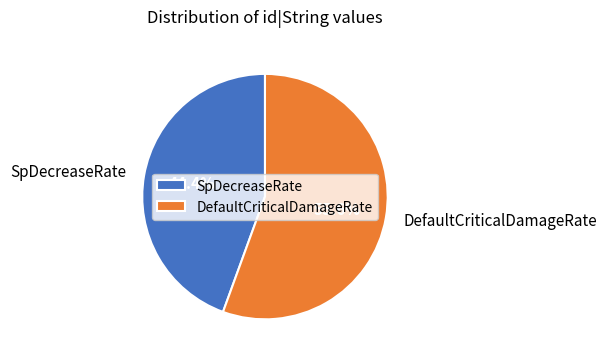

What percentage is the SpDecreaseRate slice, to the nearest percent?

44%